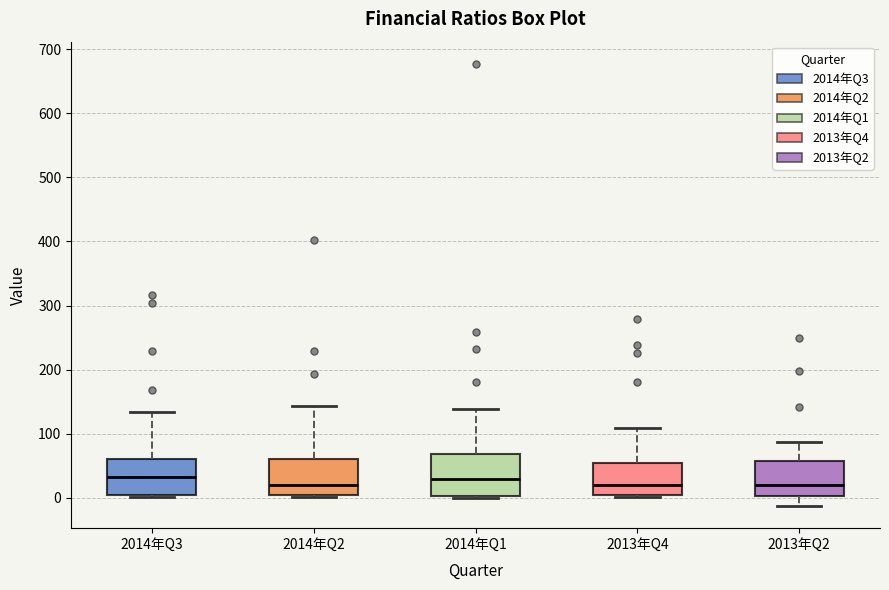

Reading left to right, read every box against the y-axis: the position of its median line, the range the box covers, and the ends of its whiskers. The values are not printed on the chart, so give them approximately, as read against the axis.

2014年Q3: median 30, box 0 to 60, whiskers 0 (just below the box's lower edge) to 130
2014年Q2: median 20, box 0 to 60, whiskers 0 (just below the box's lower edge) to 140
2014年Q1: median 30, box 0 to 70, whiskers 0 (just below the box's lower edge) to 140
2013年Q4: median 20, box 0 to 60, whiskers 0 to 110
2013年Q2: median 20, box 0 to 60, whiskers -10 to 90